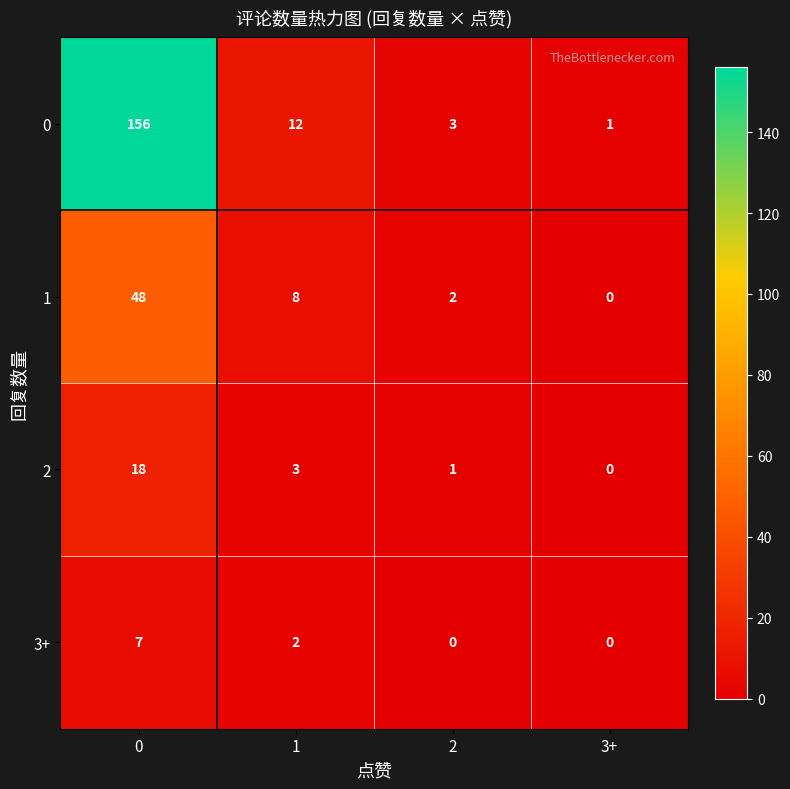

At how many categories does at least one series exceed 143?

1